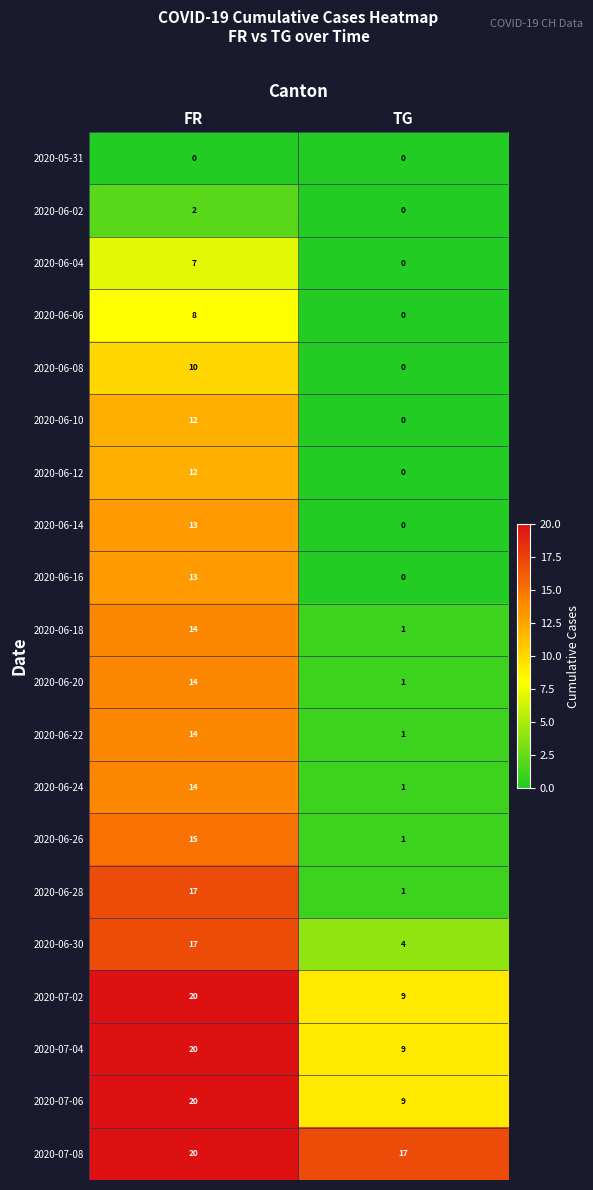

Read the 2020-06-28 value at FR, to the nearest 10.

20